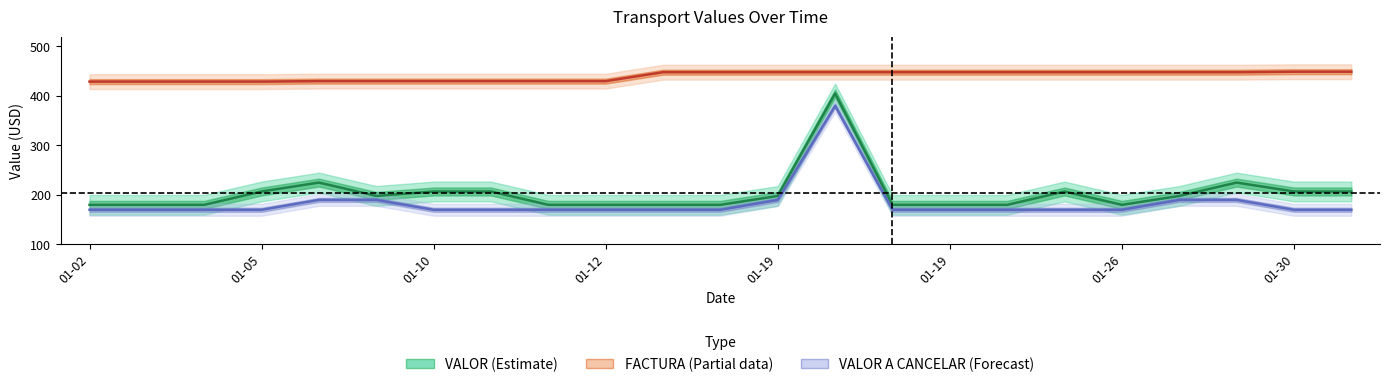

What are all the series names shown in the legend?

VALOR (Estimate), FACTURA (Partial data), VALOR A CANCELAR (Forecast)